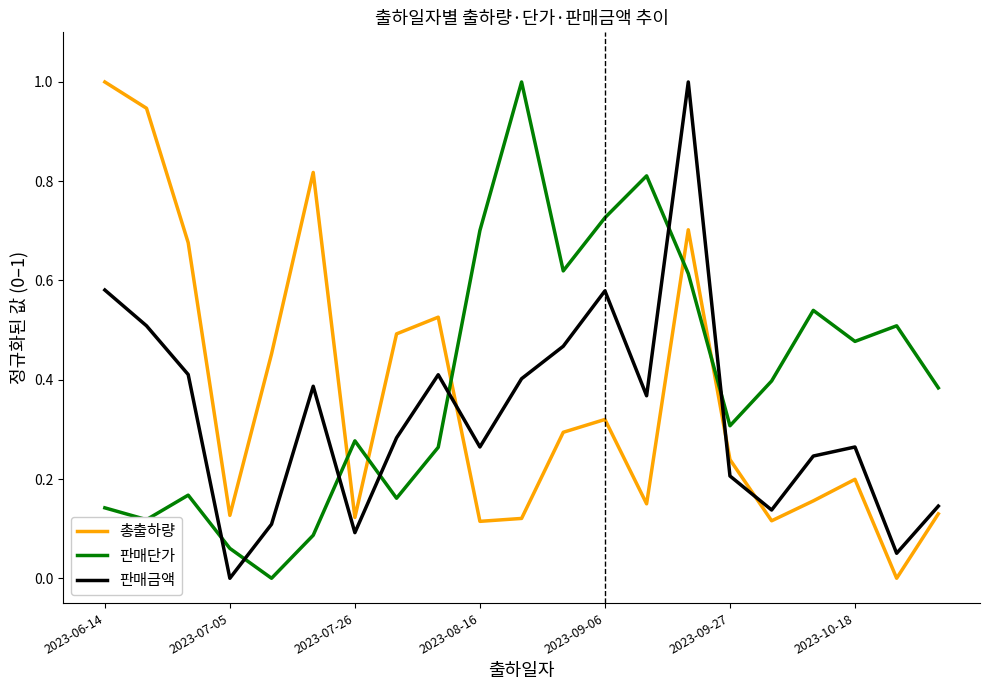

Does the chart have visible grid lines?

No